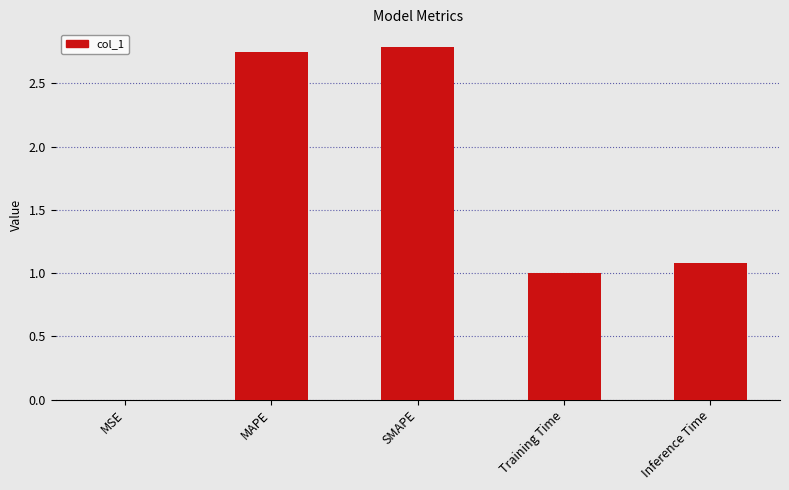

Are the bars horizontal?

No